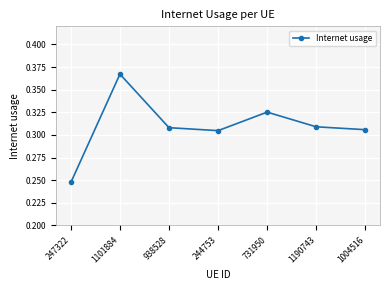

At which category does the chart reach its minimum across all series?

247322